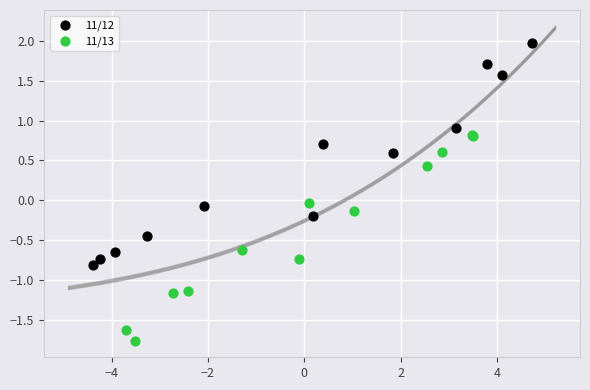

Which series reaches the maximum Y coordinate?

11/12